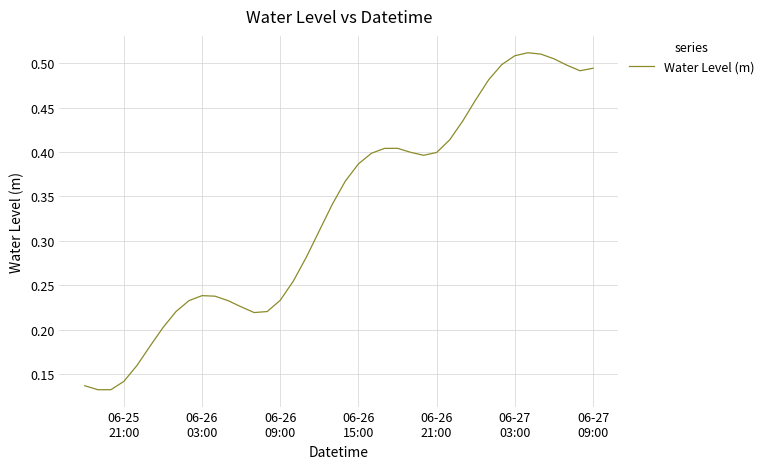

Reading left to right, what are all the values shown in this chart?

0.1	0.1	0.1	0.1	0.2	0.2	0.2	0.2	0.2	0.2	0.2	0.2	0.2	0.2	0.2	0.2	0.3	0.3	0.3	0.3	0.4	0.4	0.4	0.4	0.4	0.4	0.4	0.4	0.4	0.4	0.5	0.5	0.5	0.5	0.5	0.5	0.5	0.5	0.5	0.5